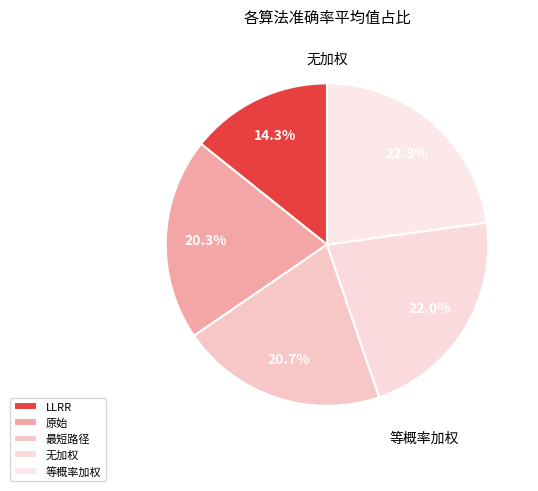

The LLRR slice represents 2% of the pie. True or false?

False